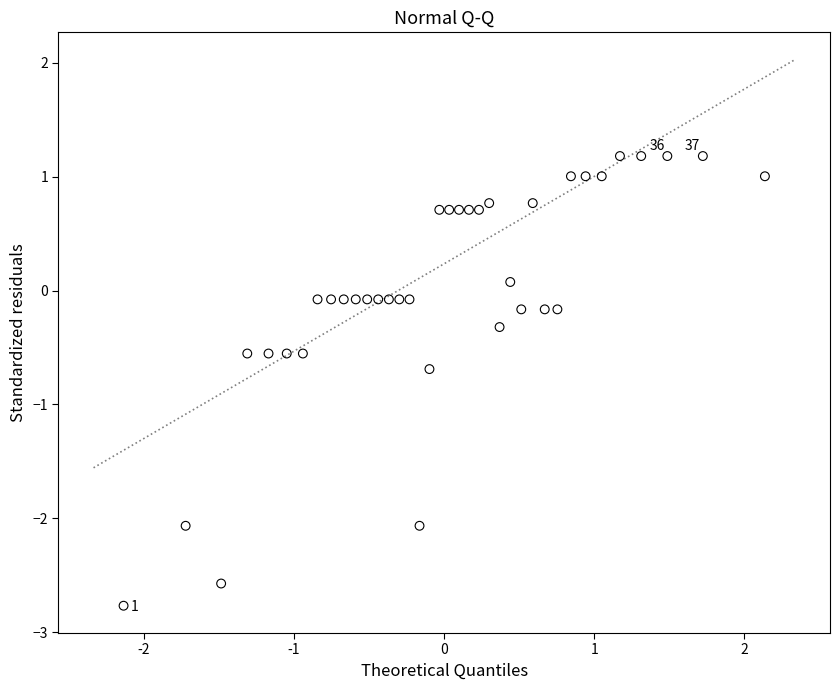

What is the range of X values (max minus min)?

4.3